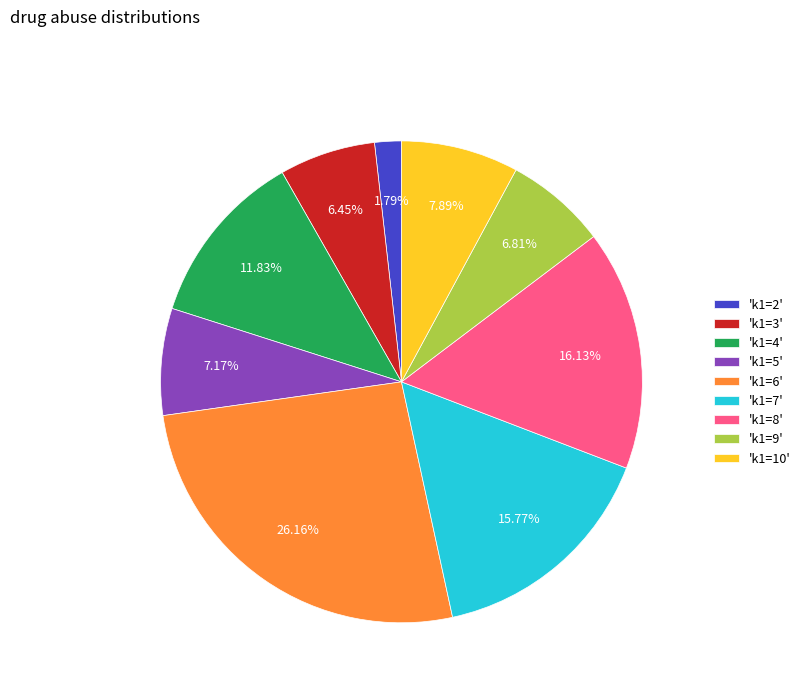

Does 'k1=5' account for over 50% of the chart?

No